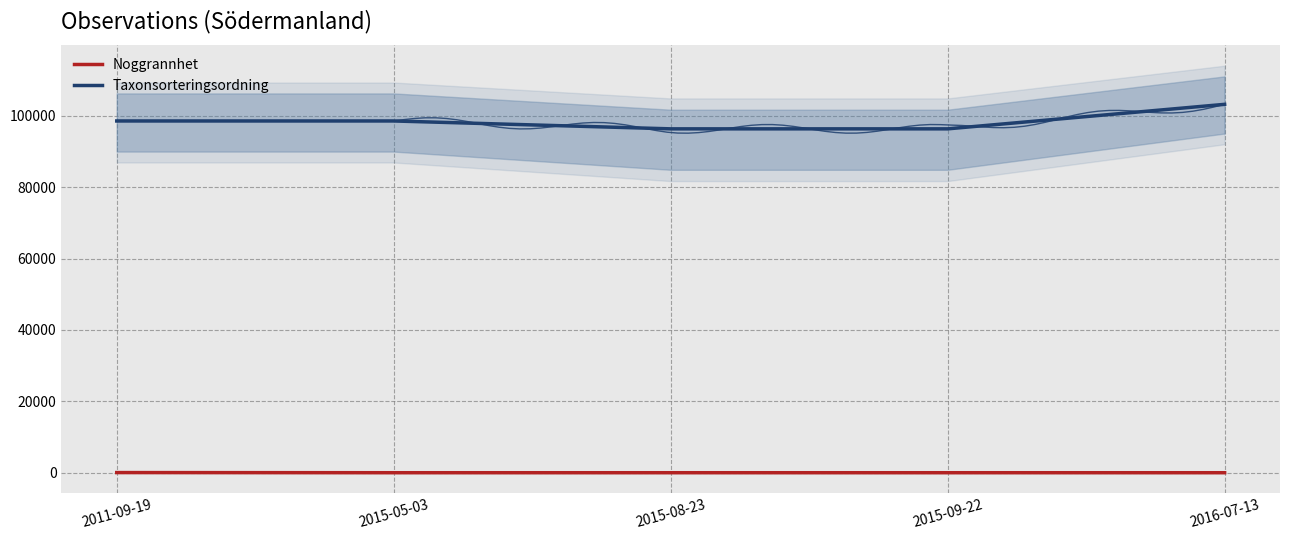

What is the label of the 1st point from the left?

2011-09-19